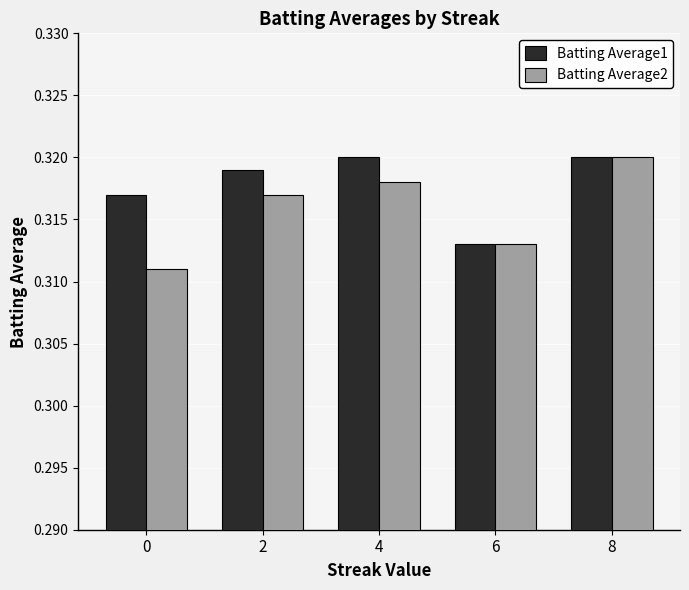

List the labels in order of Batting Average2 value, smallest first.

0, 6, 2, 4, 8